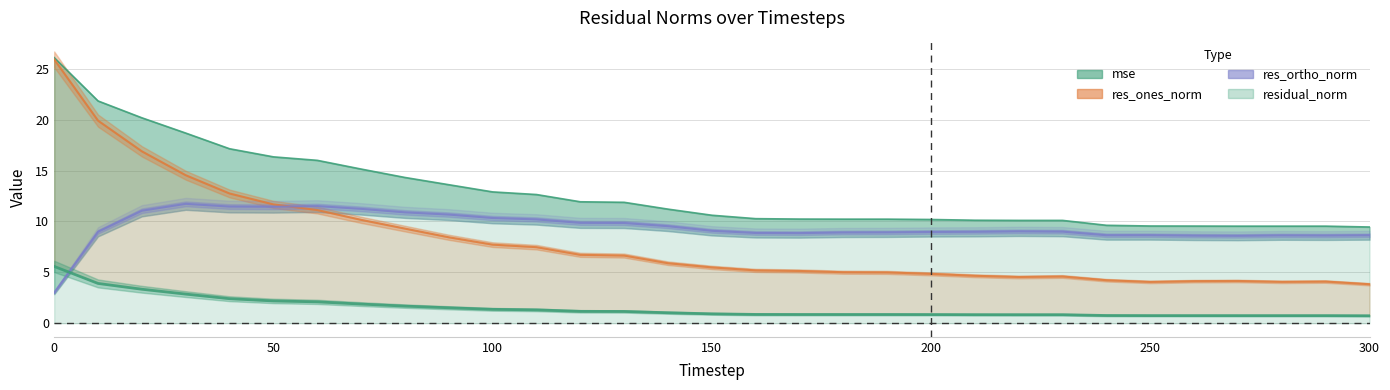

What is the minimum value for mse?

0.7